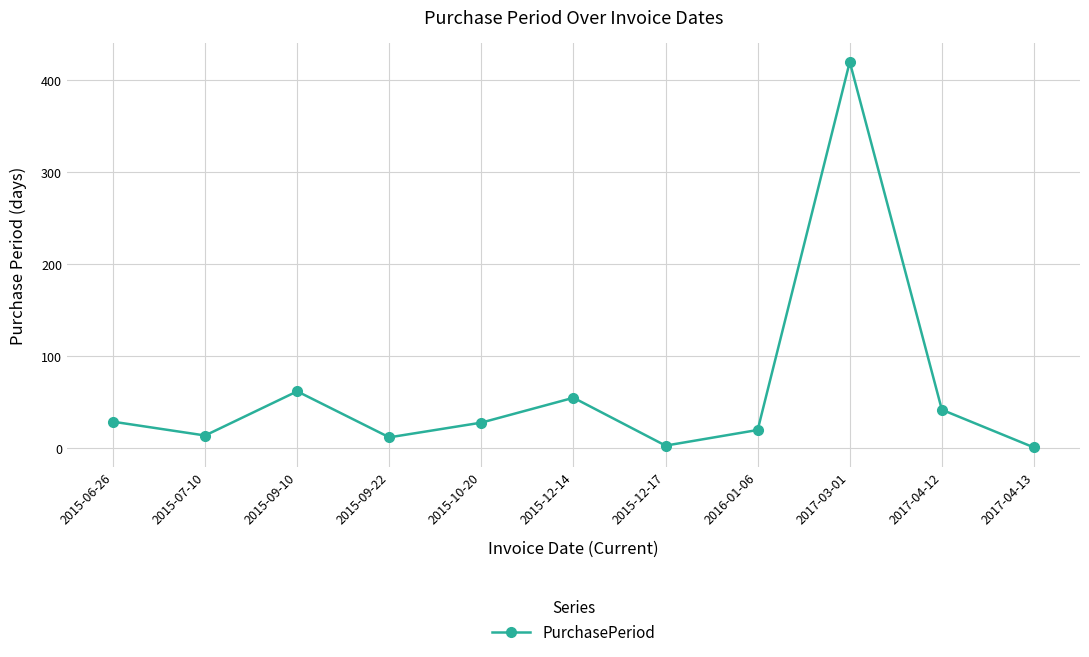

What is the difference between the values at 2015-10-20 and 2015-09-10?

34